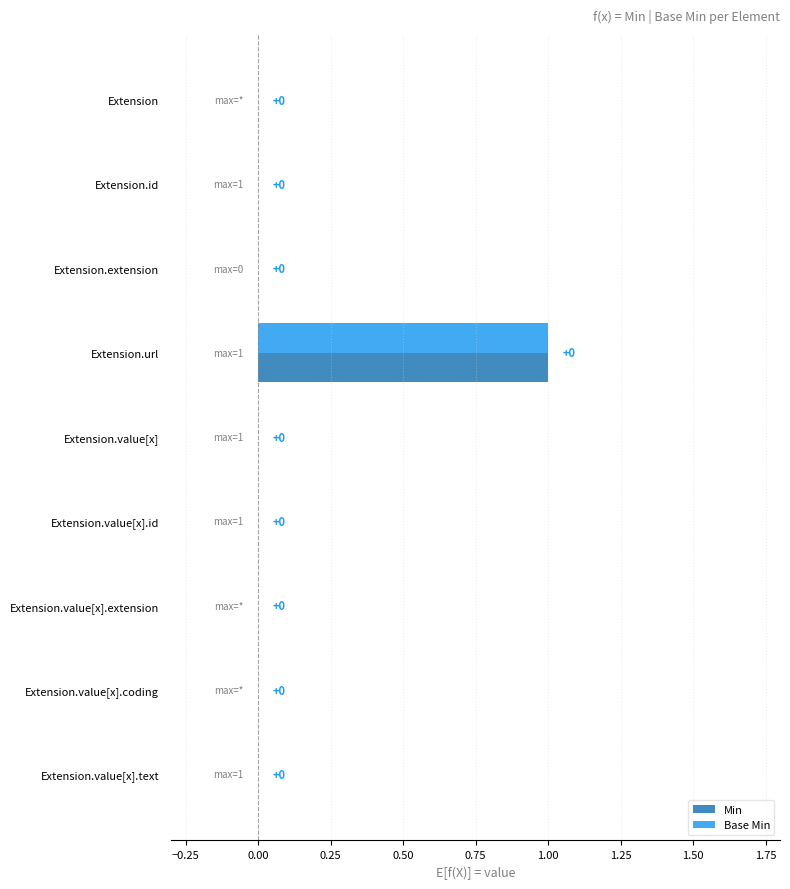

Is it true that Base Min equals 0 at Extension.value[x].coding?

True